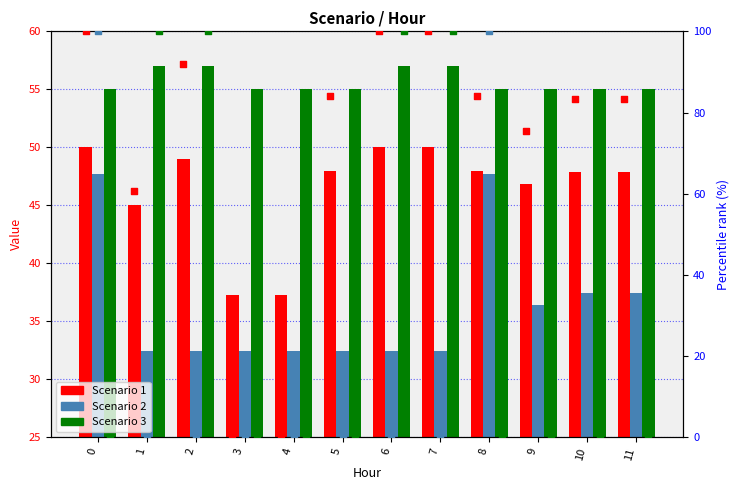

Which series reaches the maximum Y coordinate?

Scenario 1 pct